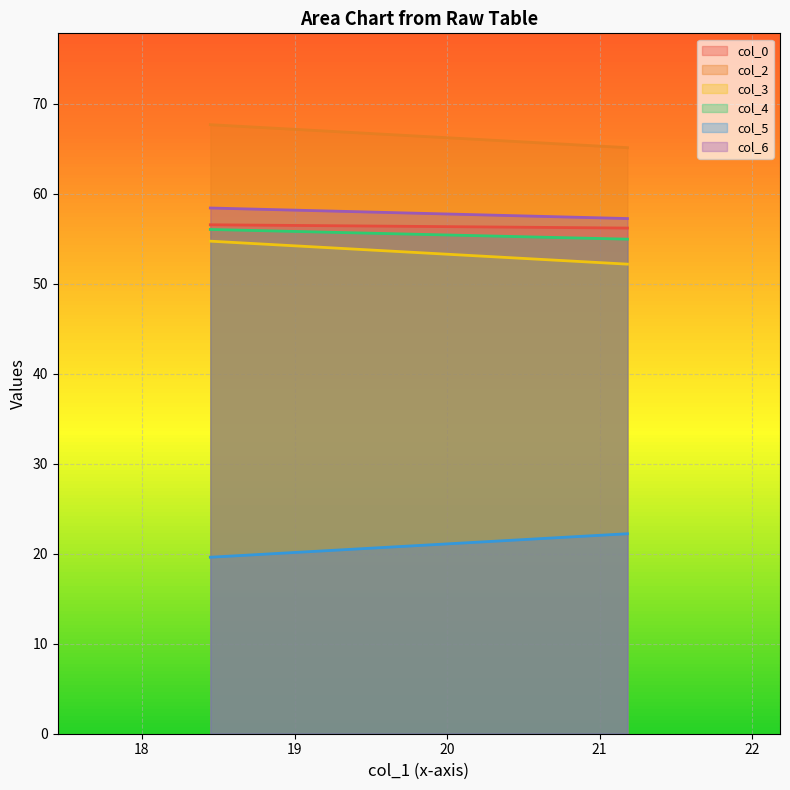

At which category is the sum across all series the highest?

18.44791667